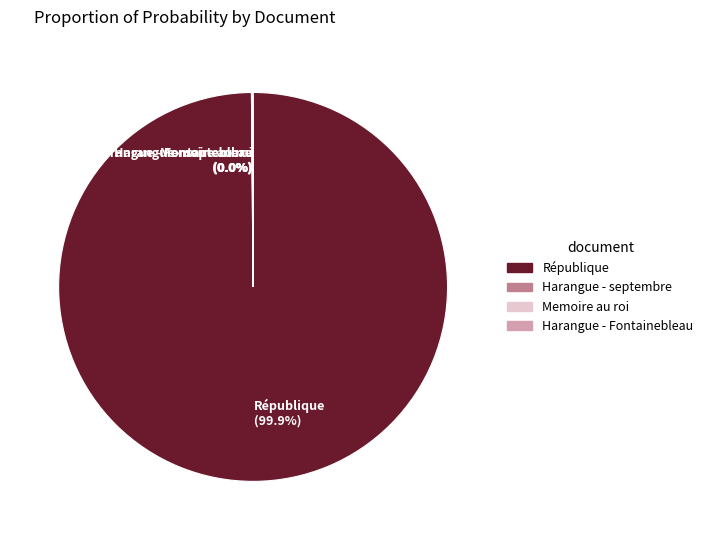

Does any single category account for the majority?

Yes